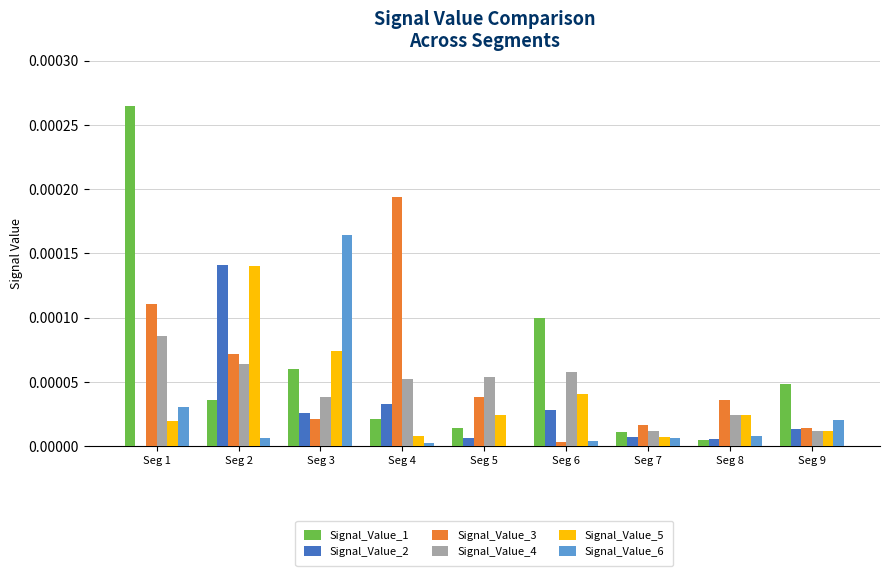

How many Signal_Value_4 values are between 0 and 1?

9